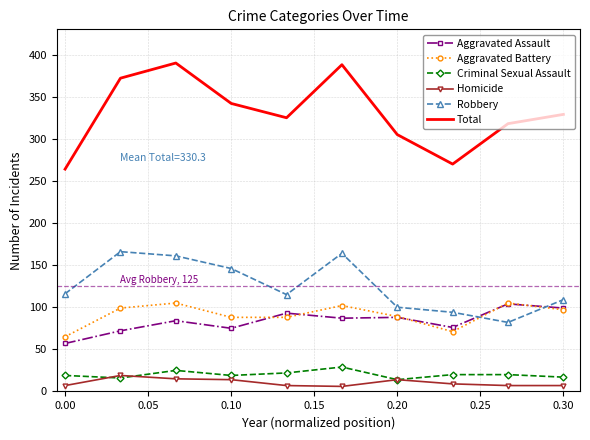

Which series ends up on top after the final intersection of Robbery and Aggravated Assault?

Robbery